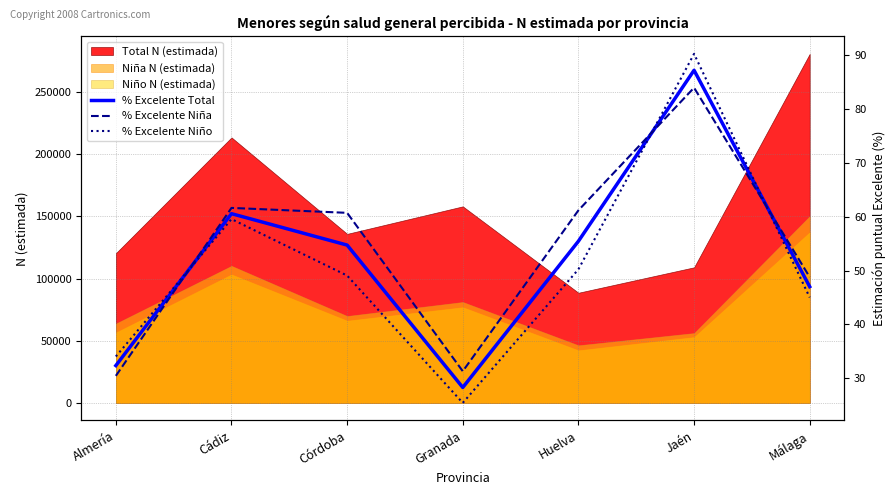

Is the value of Niño N (estimada) at Córdoba greater than the value of Niña N (estimada) at Cádiz?

No